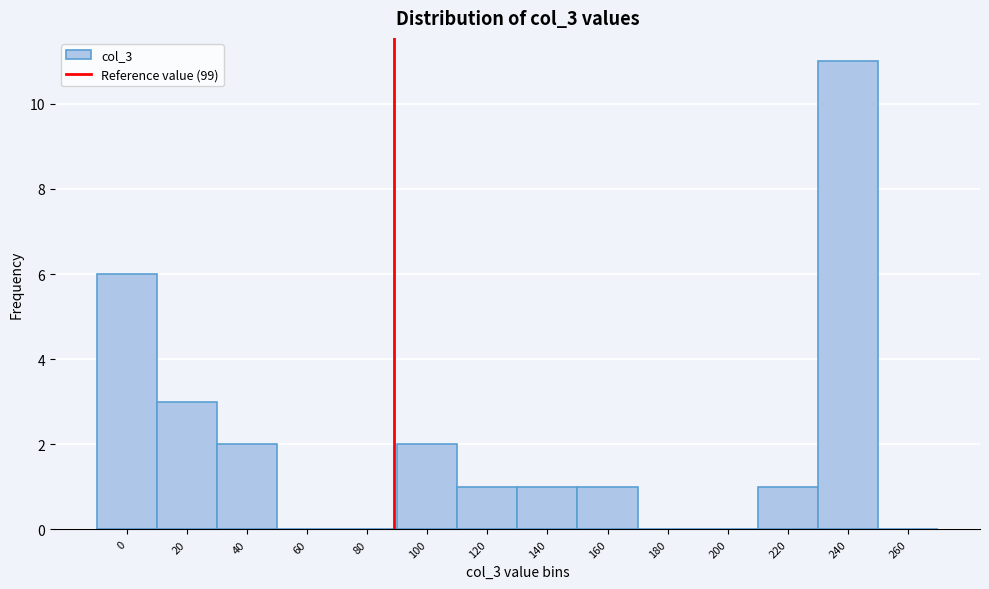

Reading right to left, what are all the values shown in this chart?

260=0	240=11	220=1	200=0	180=0	160=1	140=1	120=1	100=2	80=0	60=0	40=2	20=3	0=6